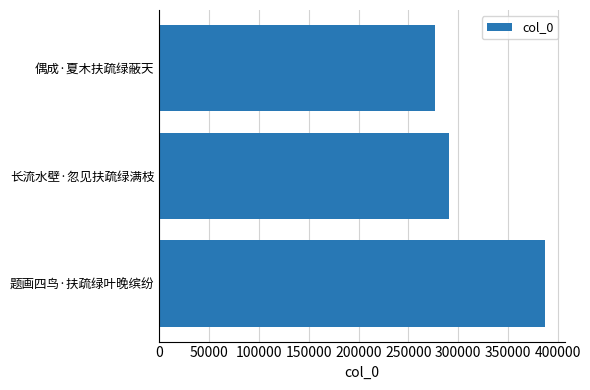

Where is the data nearest to the value 332240?

长流水壁·忽见扶疏绿满枝